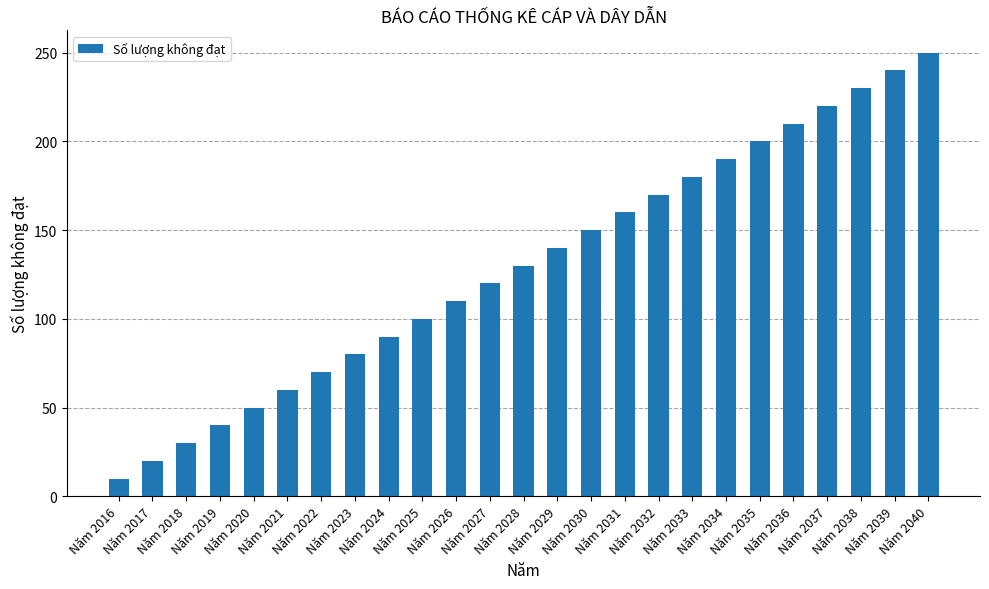

Read the value at Năm 2027.

120